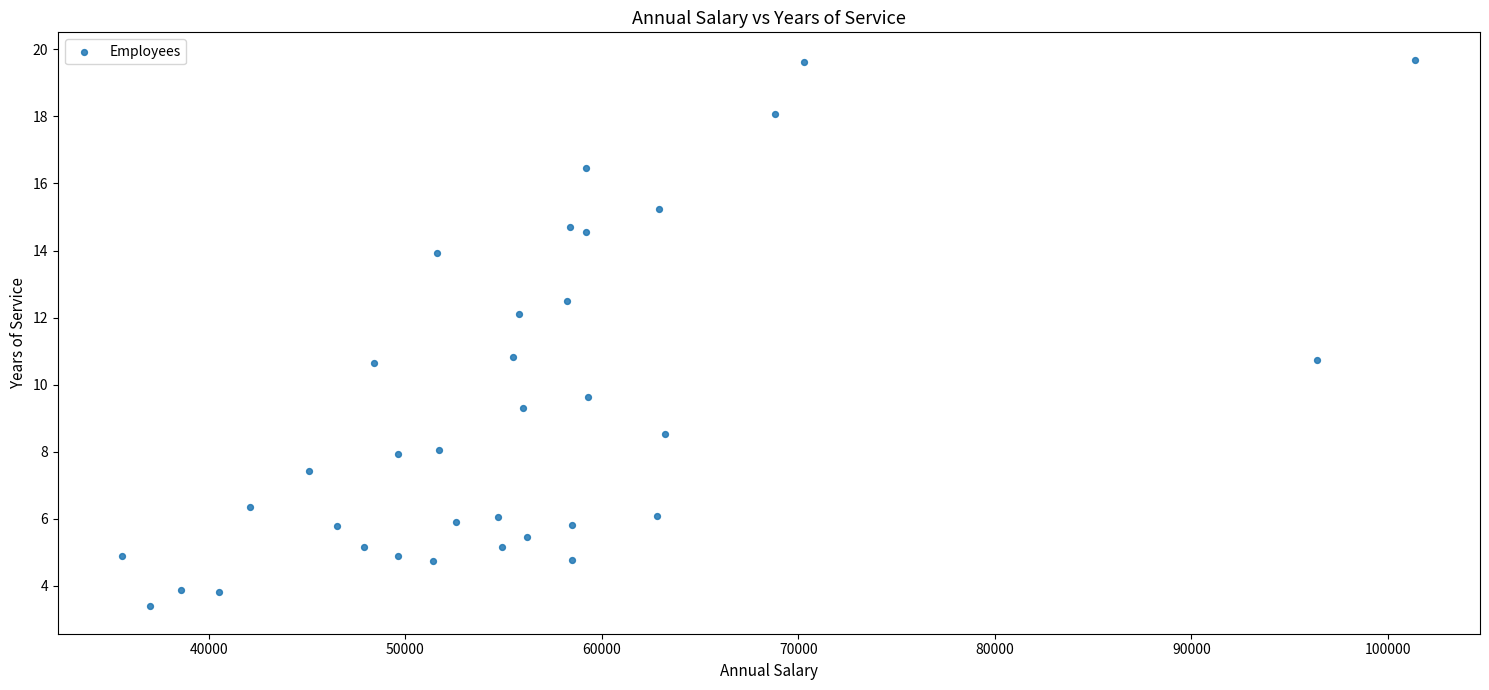

What is the range of X values (max minus min)?

65800.0